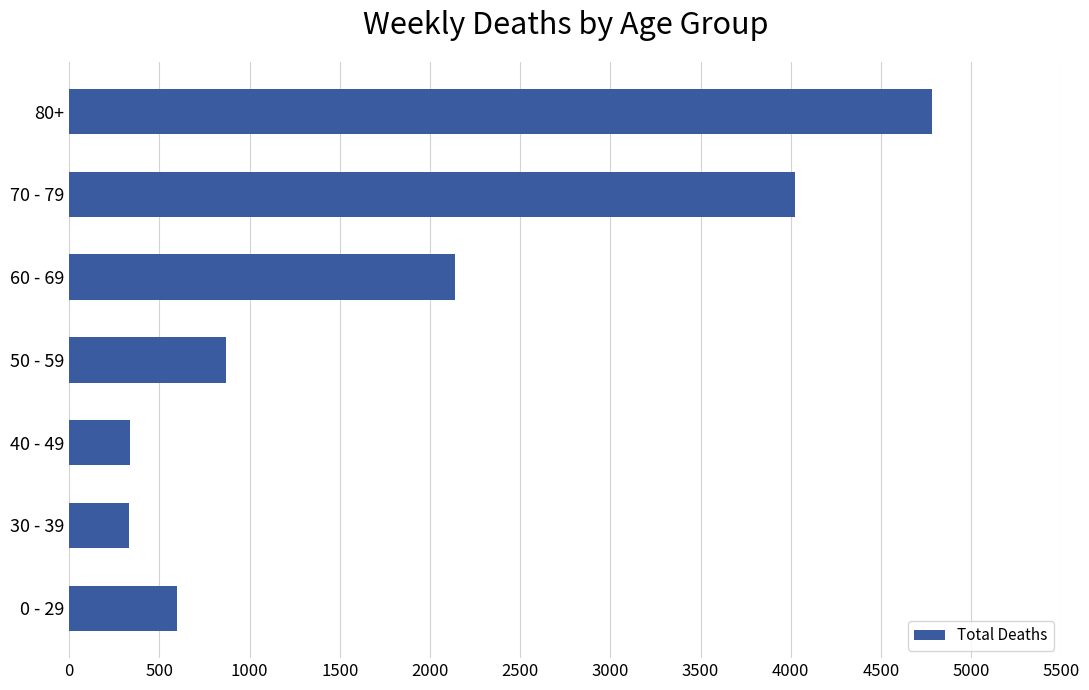

Where is the data nearest to the value 2556?

60 - 69